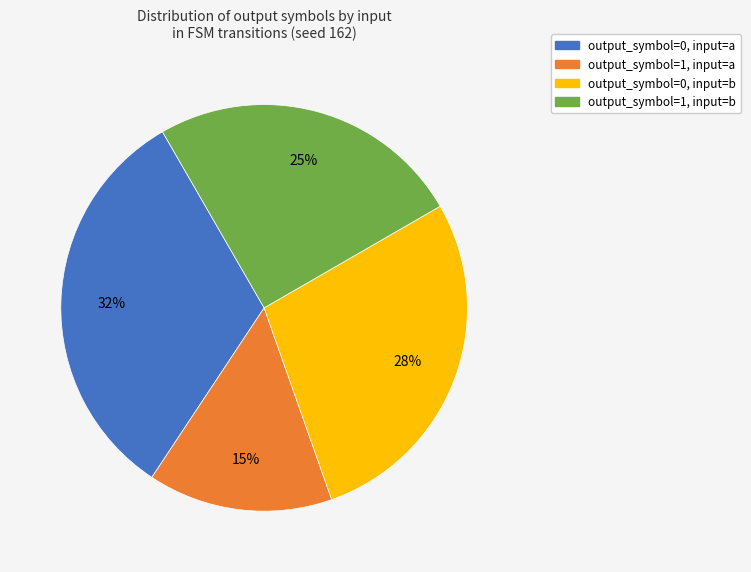

Is there a majority slice in this chart?

No